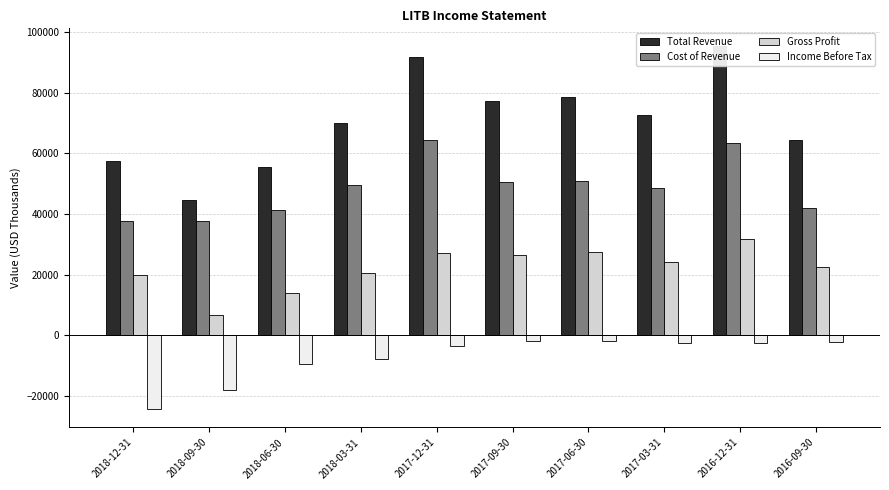

List the series in order of their peak value, lowest first.

Income Before Tax, Gross Profit, Cost of Revenue, Total Revenue